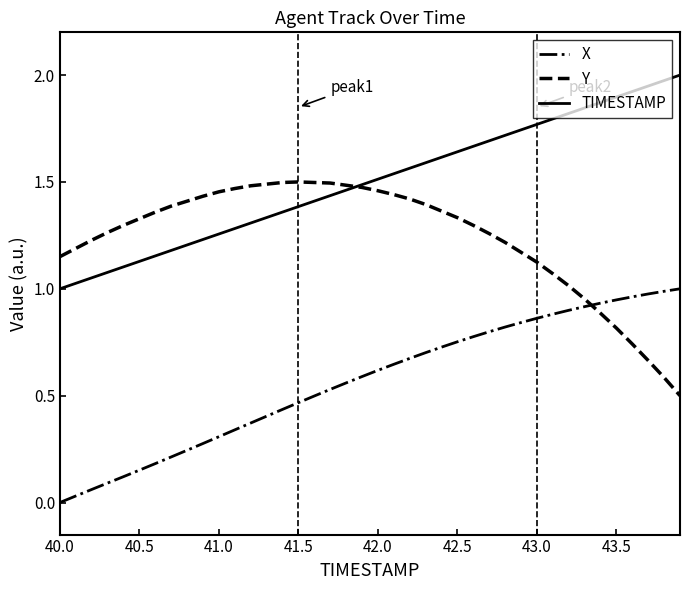

Rank the series by their maximum value, from highest to lowest.

TIMESTAMP, Y, X